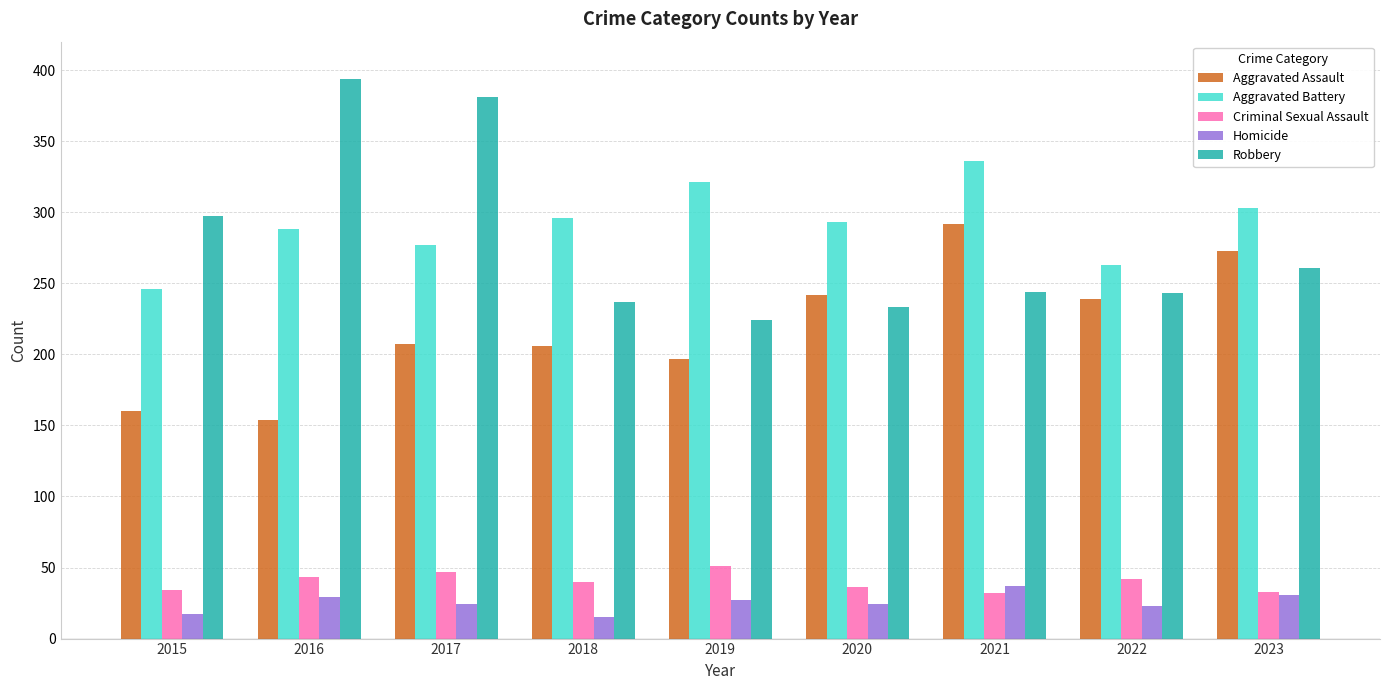

What is the minimum value shown in the chart?

15